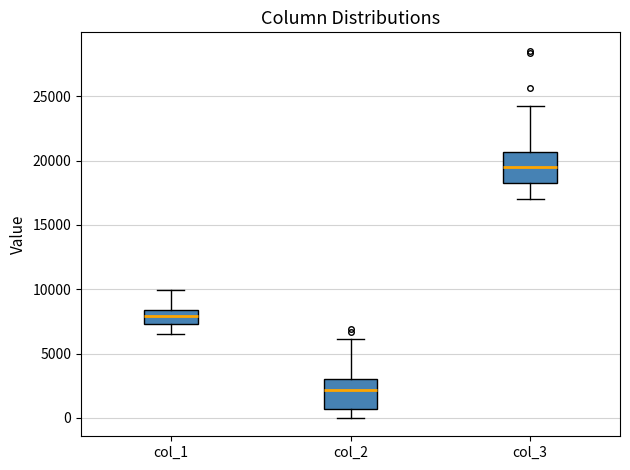

Where does the median line of the box for col_2 sit on the y-axis? The values are not printed on the chart, so give them approximately, as read against the axis.

2000